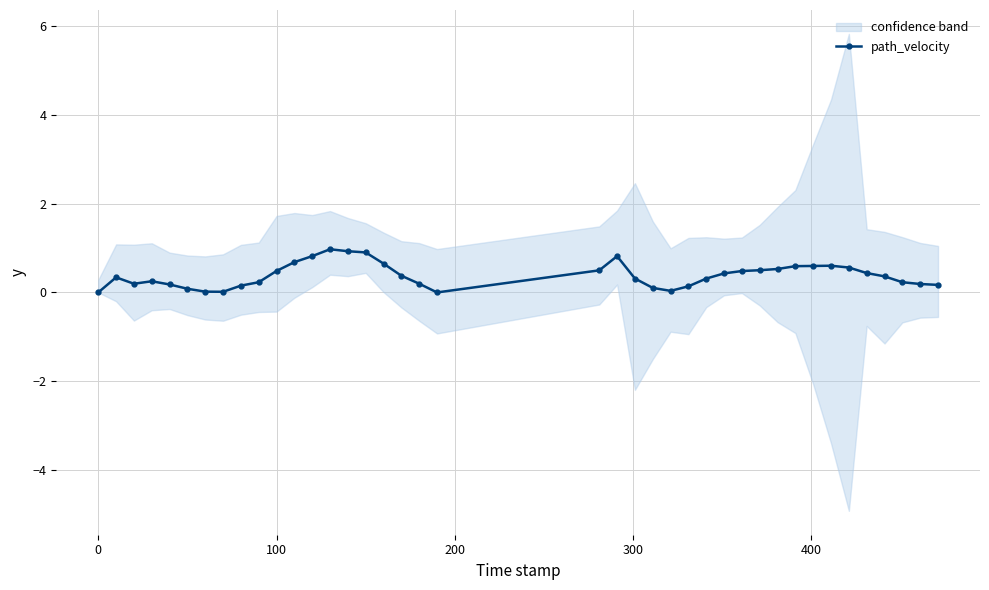

True or false: path_velocity has more than 2 interior local peaks.

True